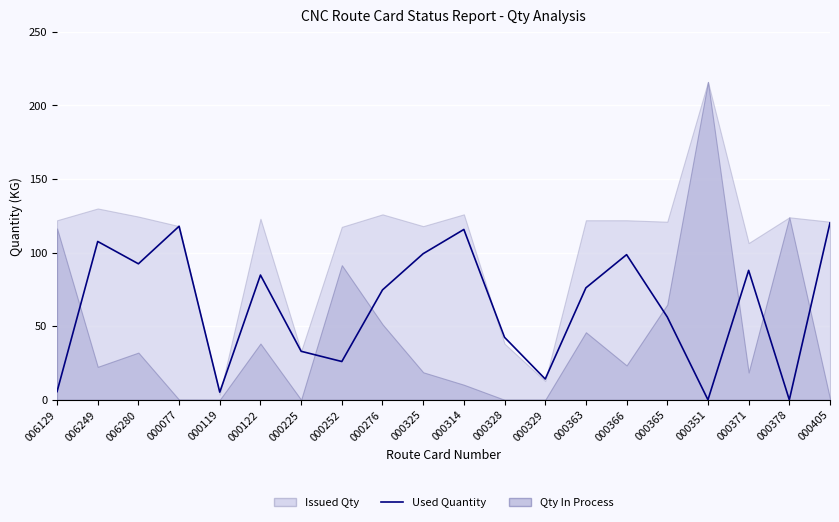

At which label does the data first exceed 76?

006249